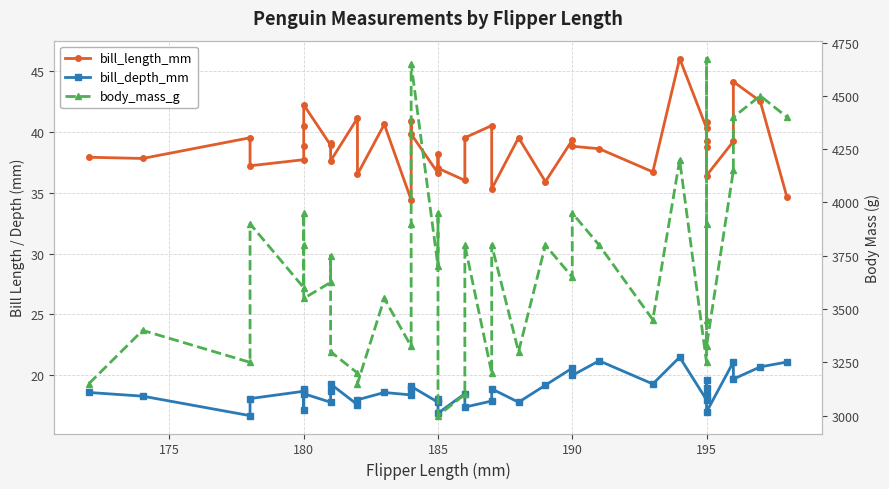

How many interior local peaks does the bill_length_mm series have?

13